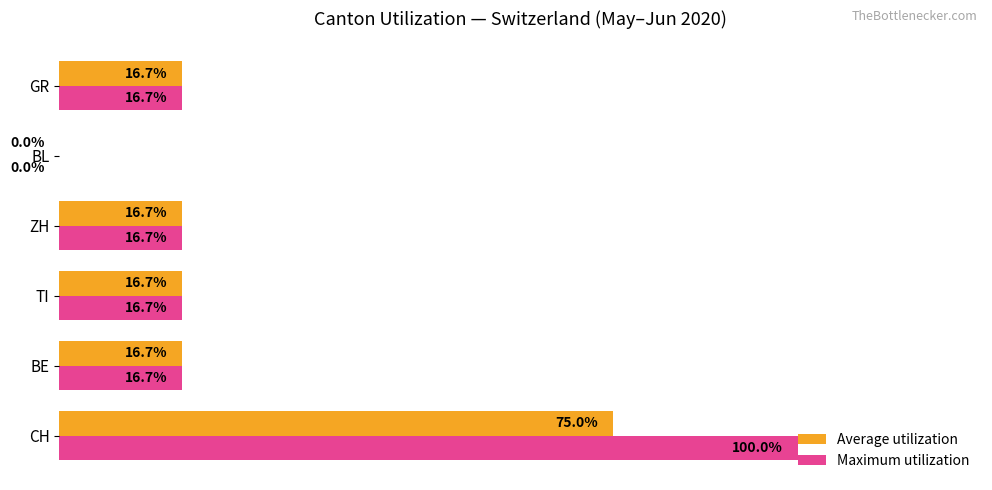

At which category does the chart reach its peak across all series?

CH